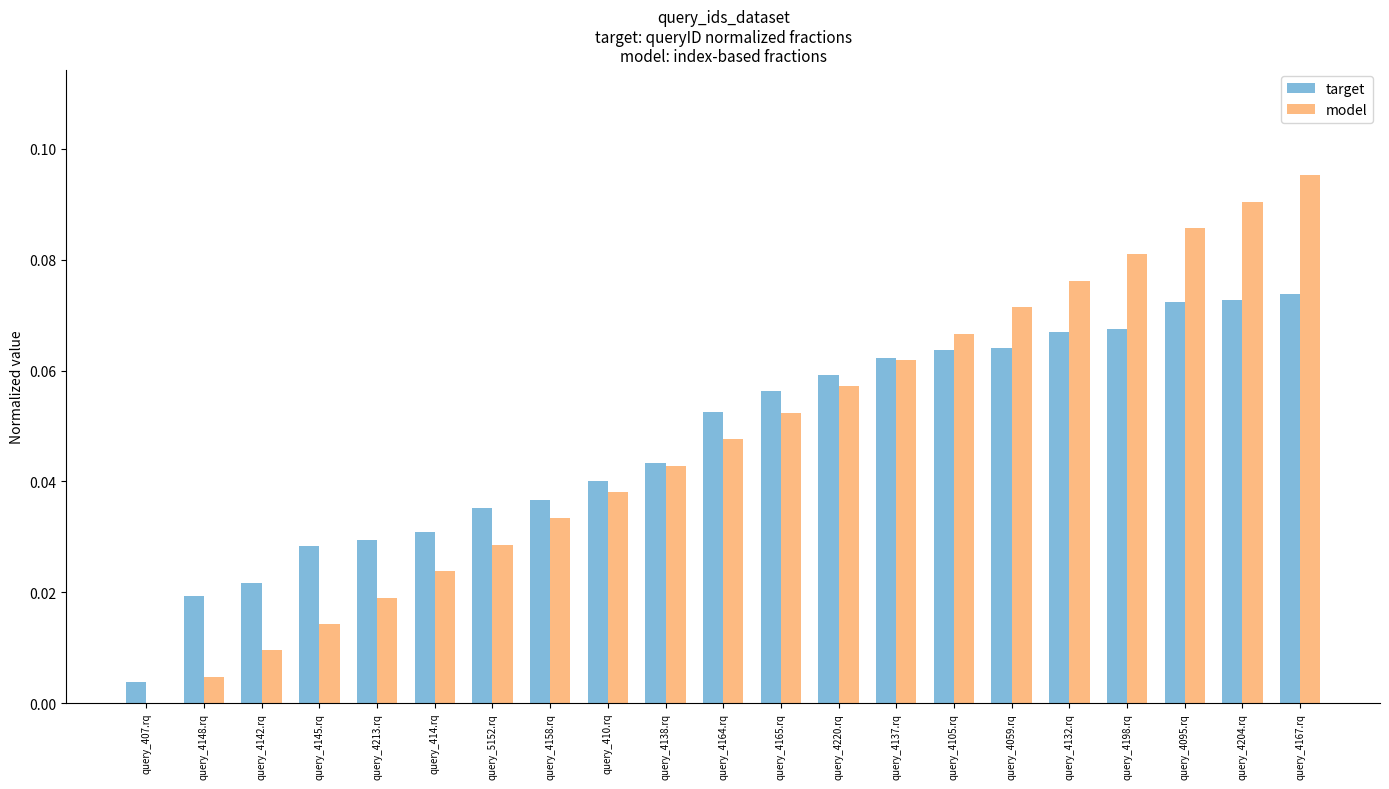

How many values in model are above zero?

20